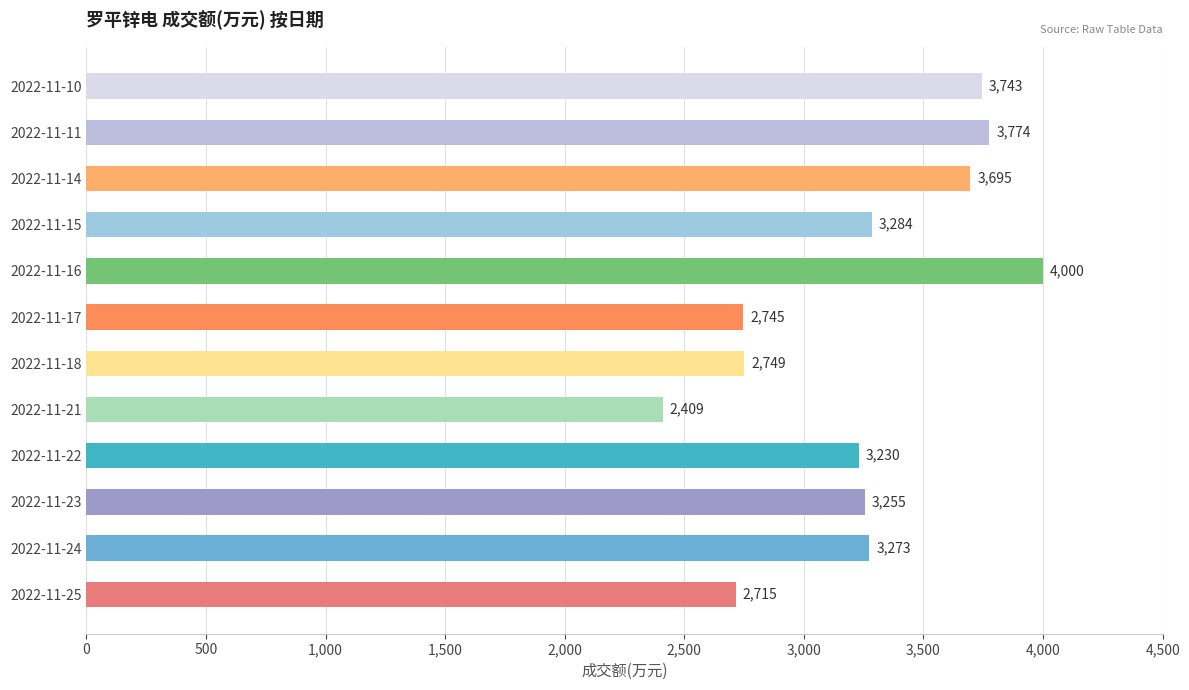

The value at 2022-11-24 is 5752. True or false?

False